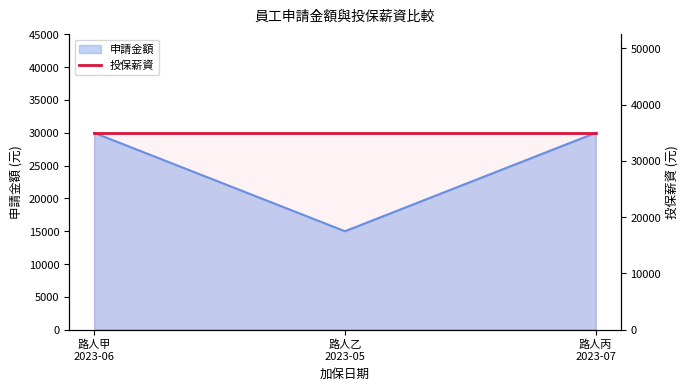

What position from the left is 路人乙
2023-05?

2